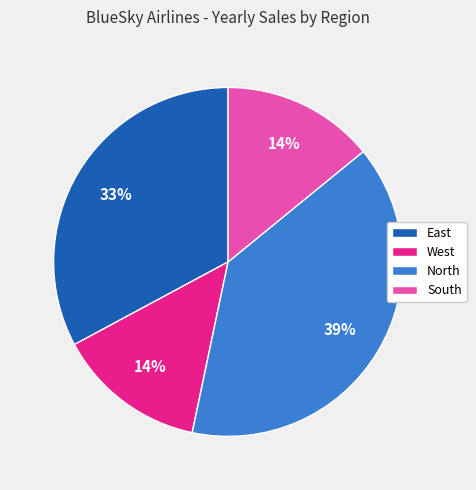

Which category has the biggest portion of the pie?

North